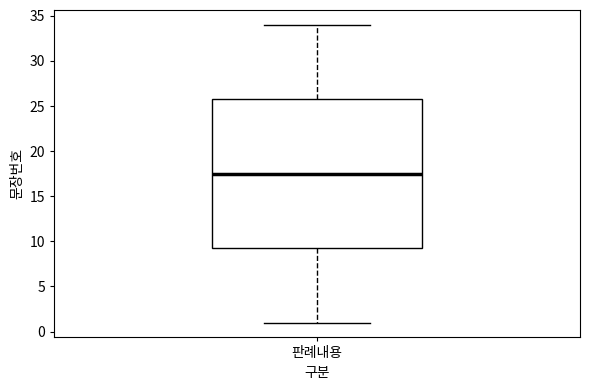

Where does the median line of the box for 판례내용 sit on the y-axis? The values are not printed on the chart, so give them approximately, as read against the axis.

17.5